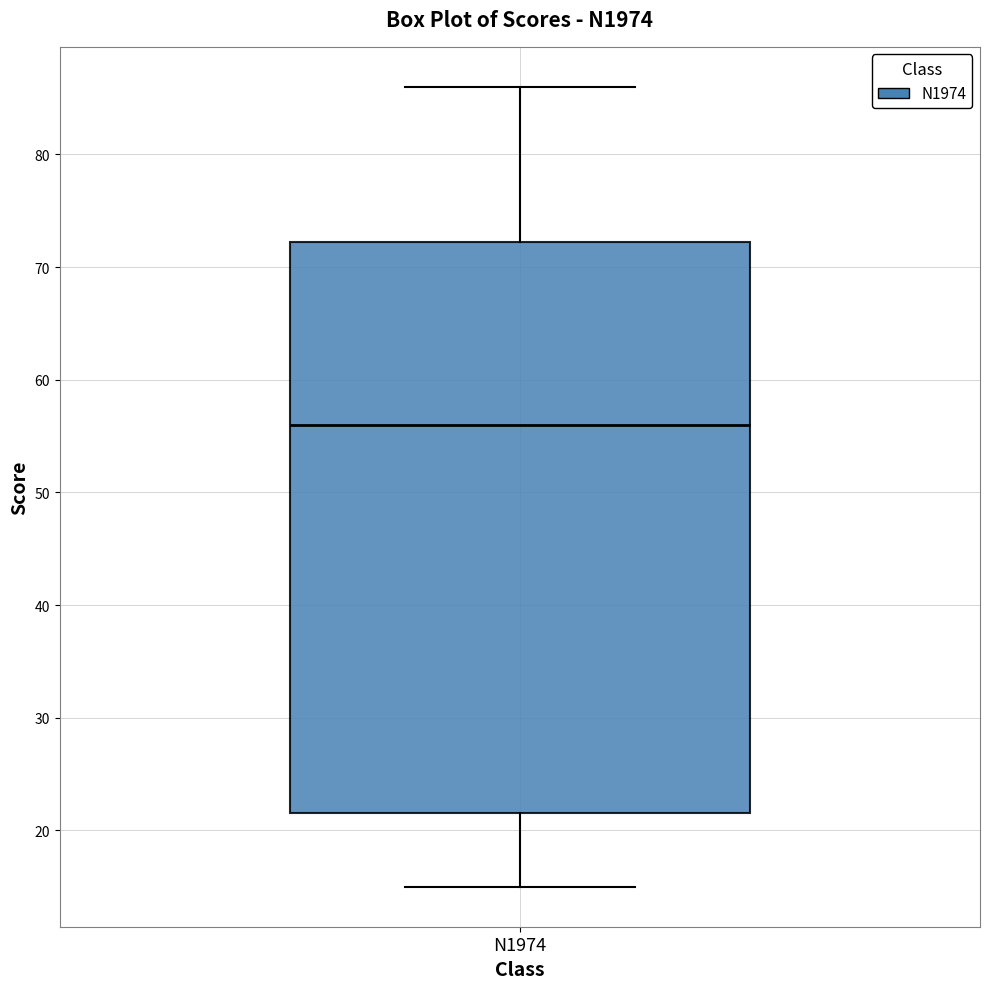

Transcribe this box plot: give where the median line is, the range the box spans, and where the two whiskers end, as read against the y-axis. The values are not printed on the chart, so give them approximately, as read against the axis.

median 56, box 22 to 72, whiskers 15 to 86